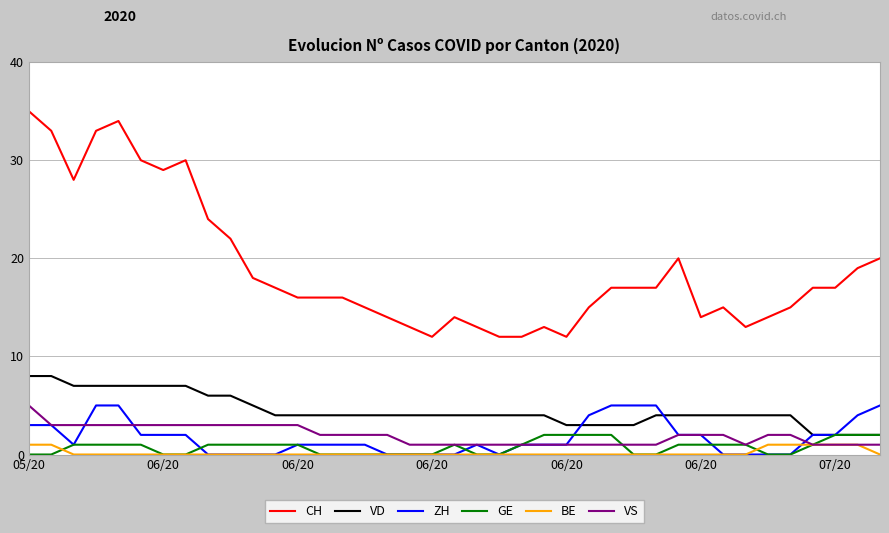

Which series has the widest spread of values?

CH